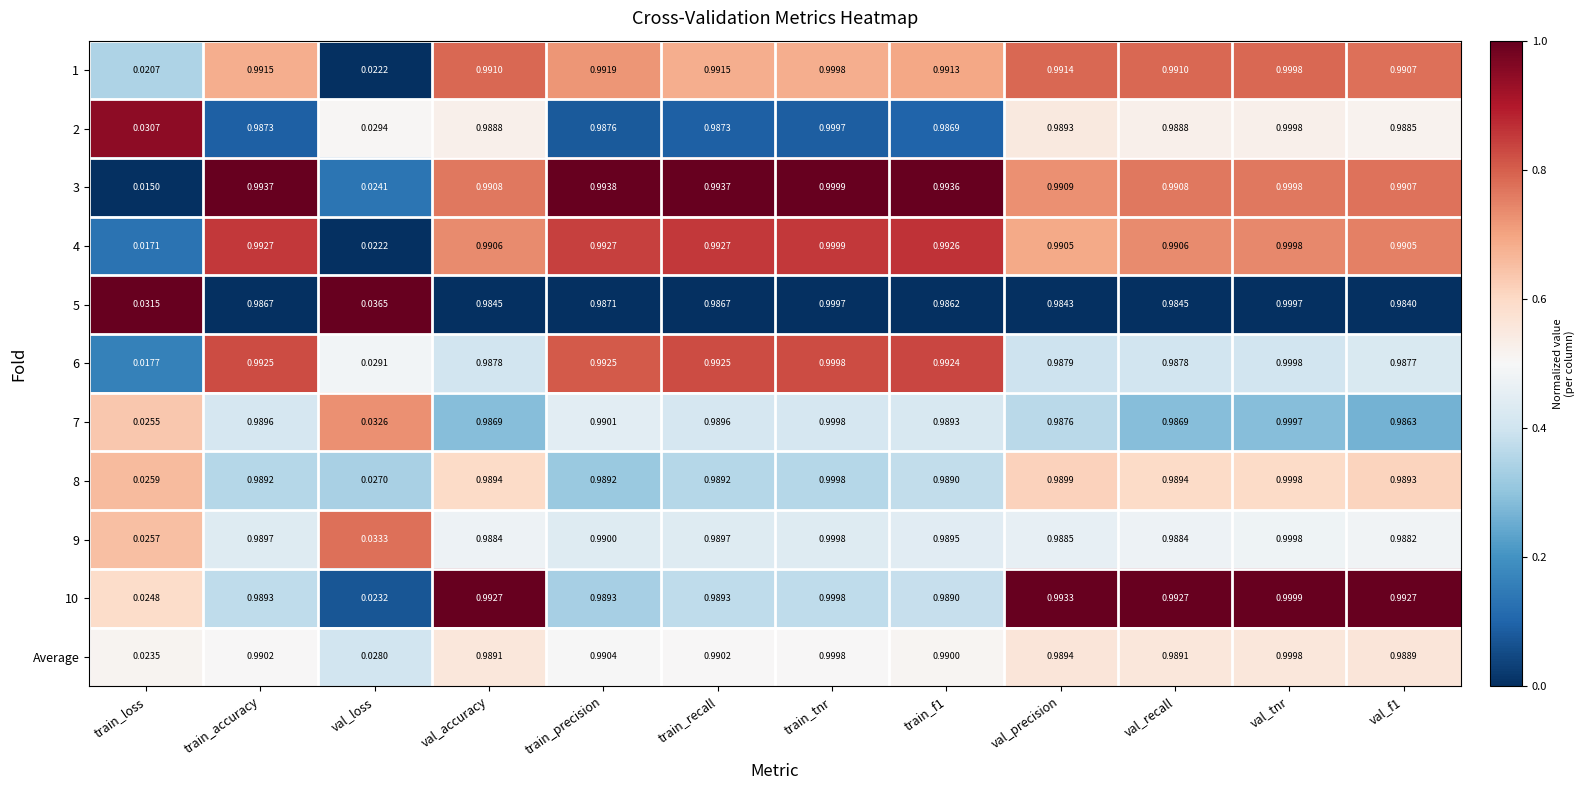

Is the value of 8 at val_accuracy greater than the value of 2 at train_f1?

Yes